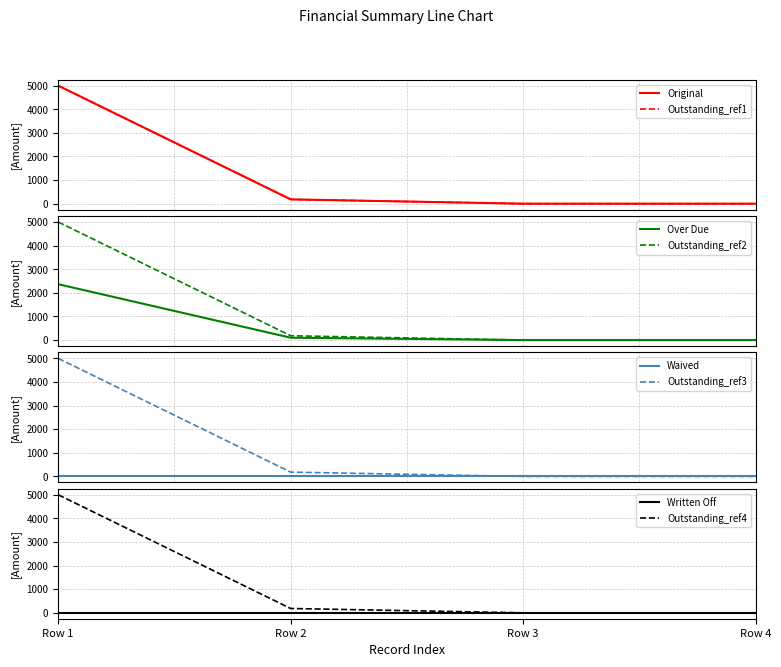

The value of Outstanding at Row 3 is 0.0. True or false?

True